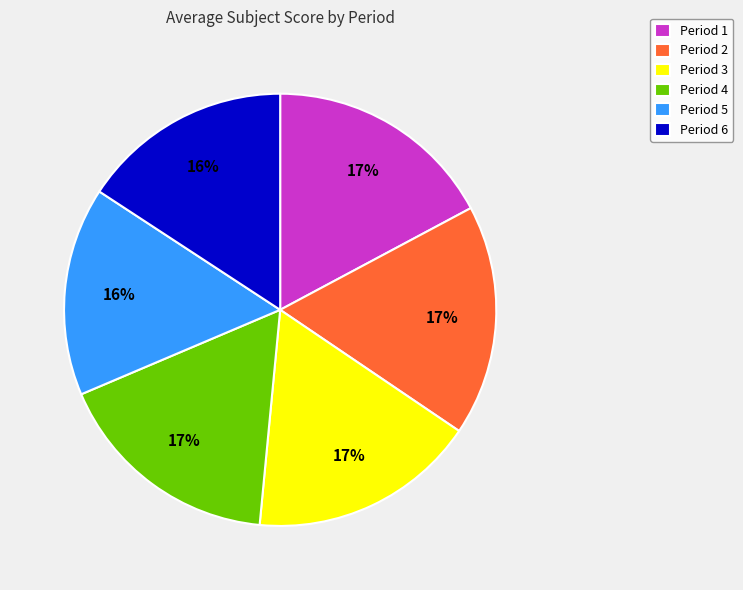

Which has a higher value, Period 4 or Period 5?

Period 4